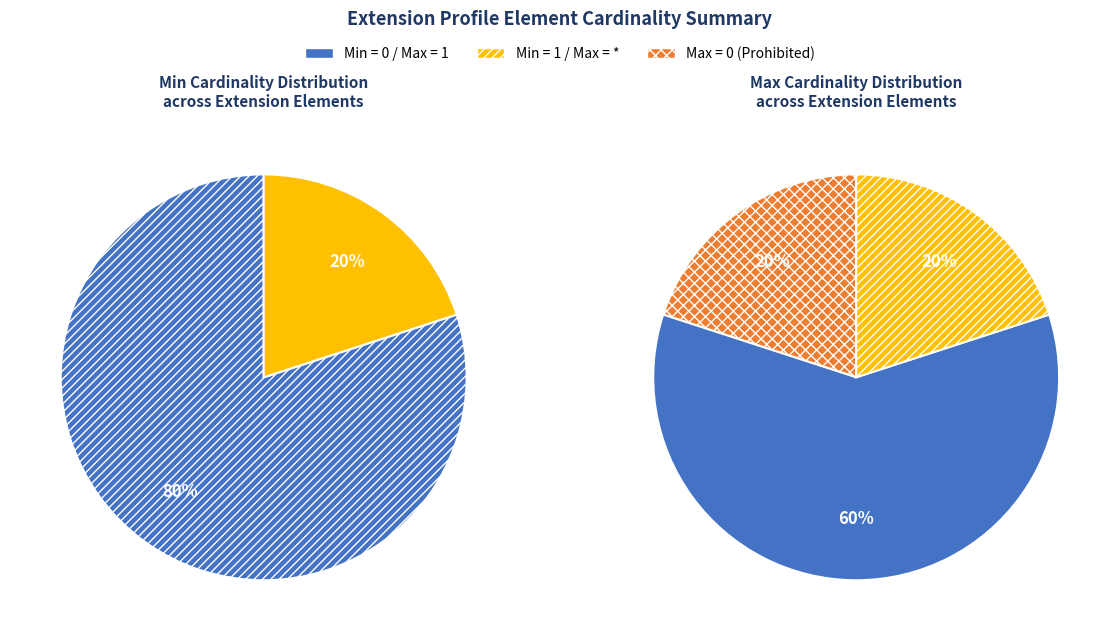

Count the number of slices in the pie.

5